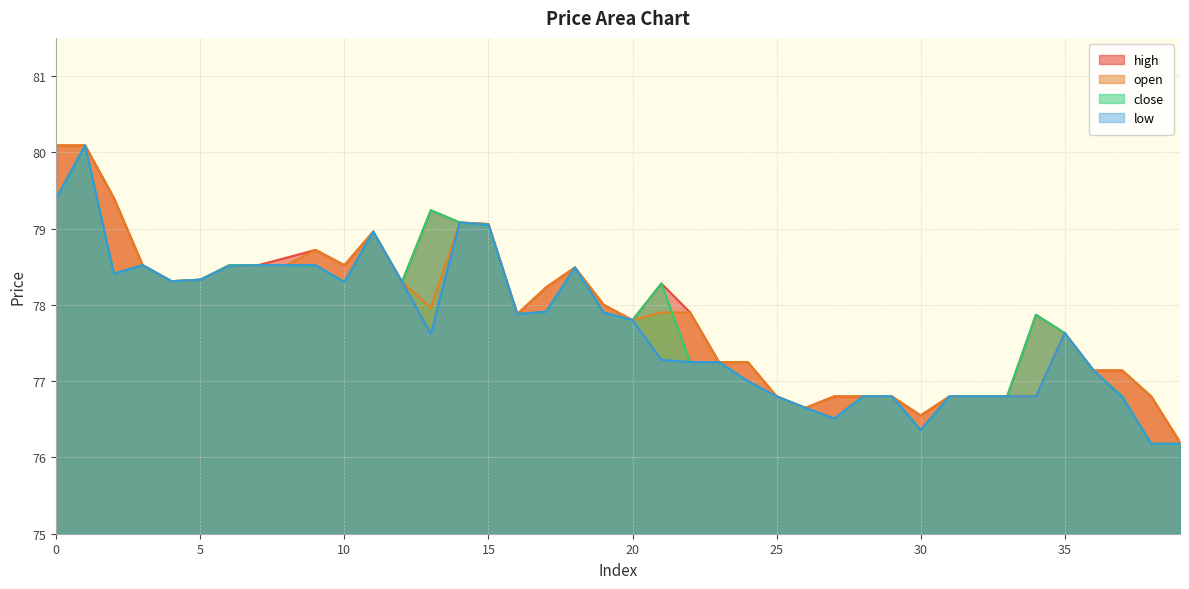

At which label does close reach its minimum?

38